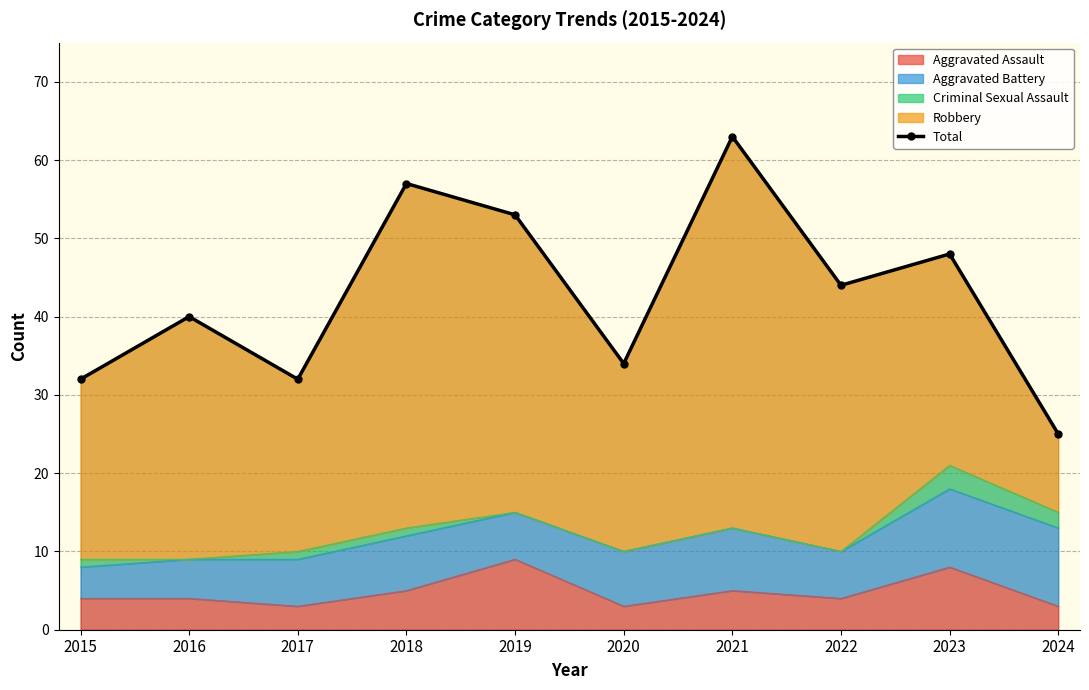

Rank the categories by value from highest to lowest.

2021, 2018, 2019, 2023, 2022, 2016, 2020, 2015, 2017, 2024